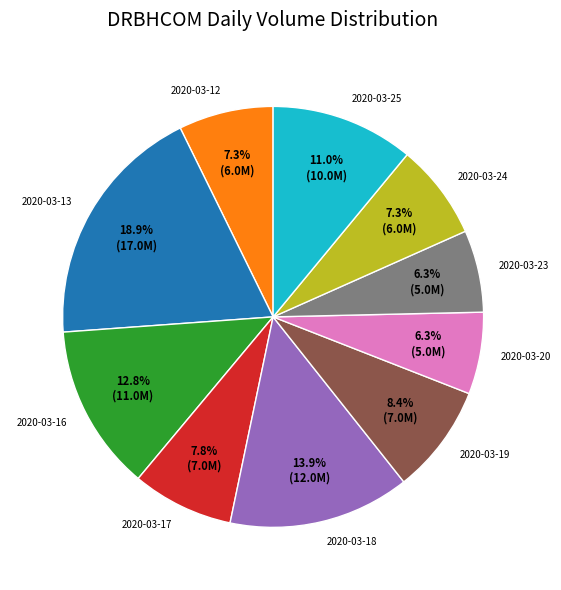

How many slices are in this pie chart?

10